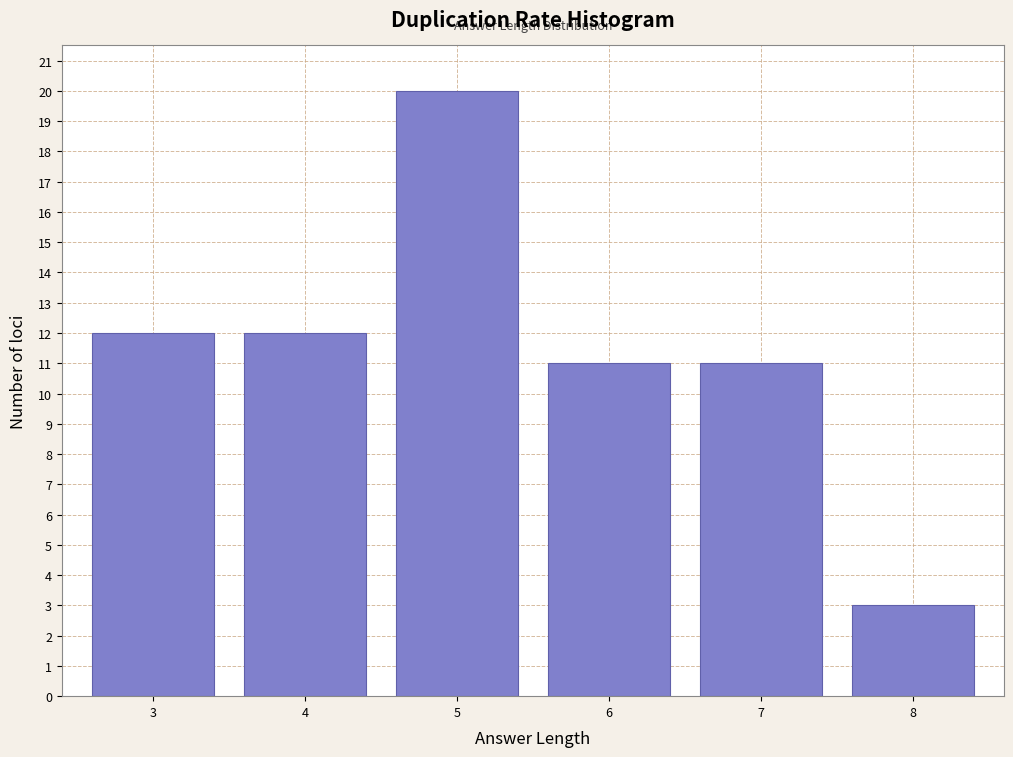

How tall is the bar that spans 2.5 to 3.5 on the x-axis? The values are not printed on the chart, so give them approximately, as read against the axis.

12